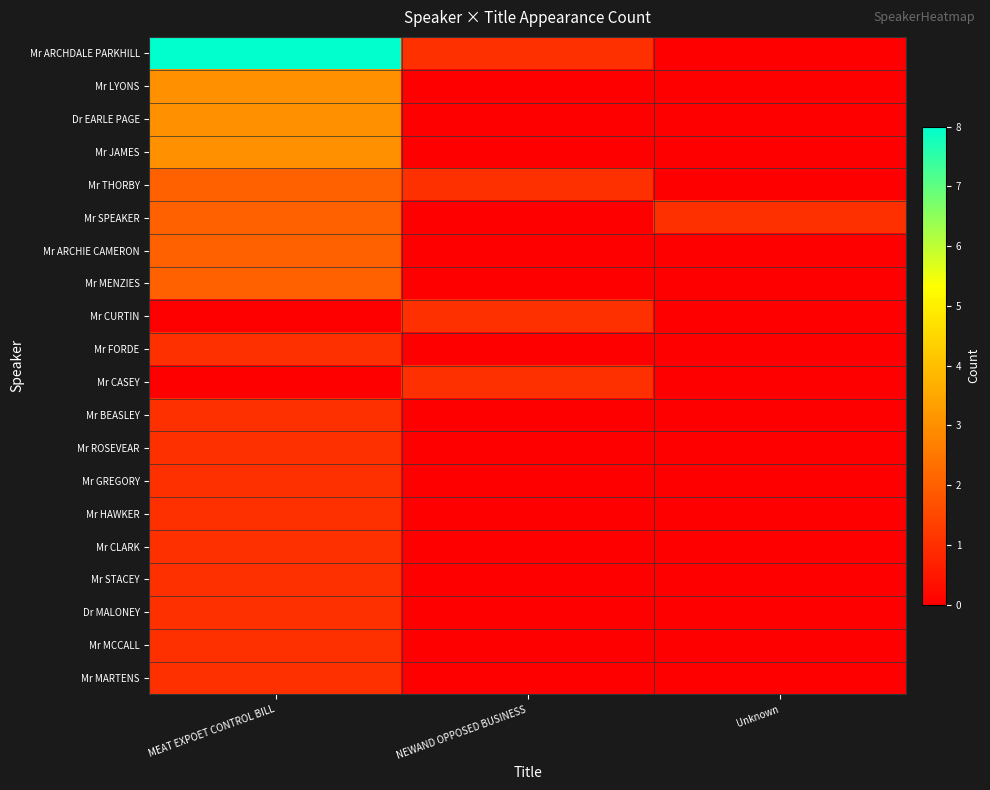

Count the number of data series in this chart.

20